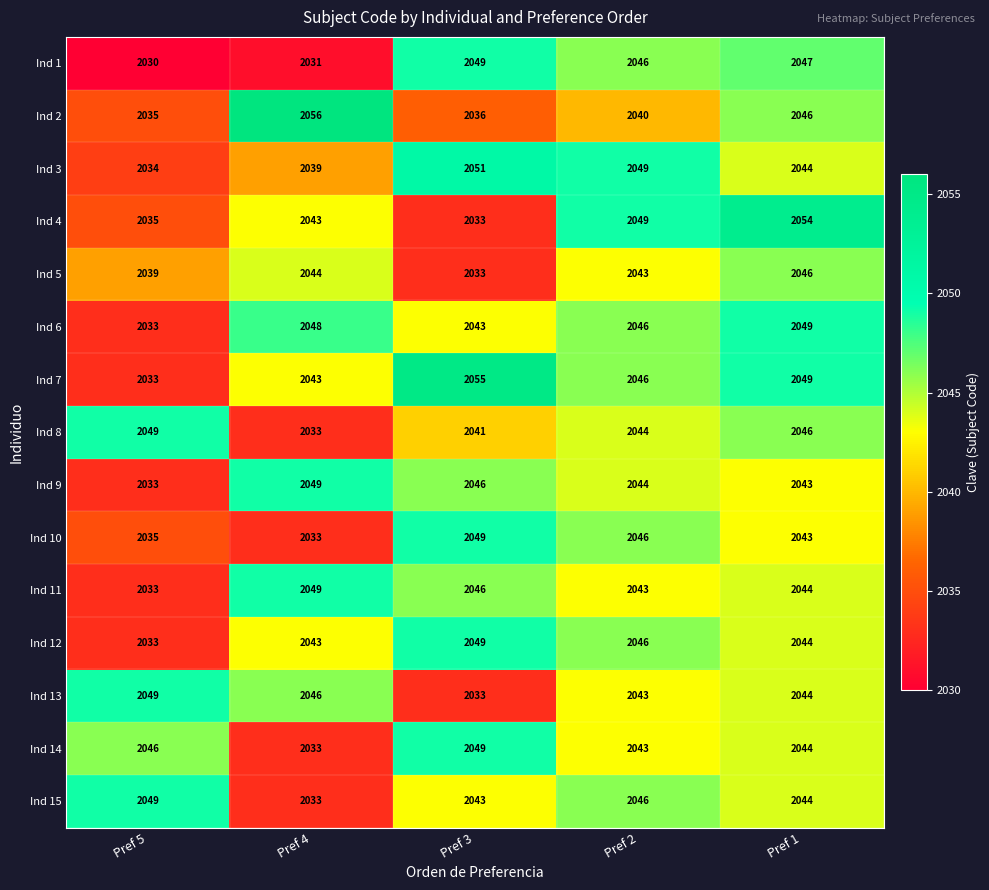

Read the Ind 7 value at Pref 1, to the nearest 5.

2050